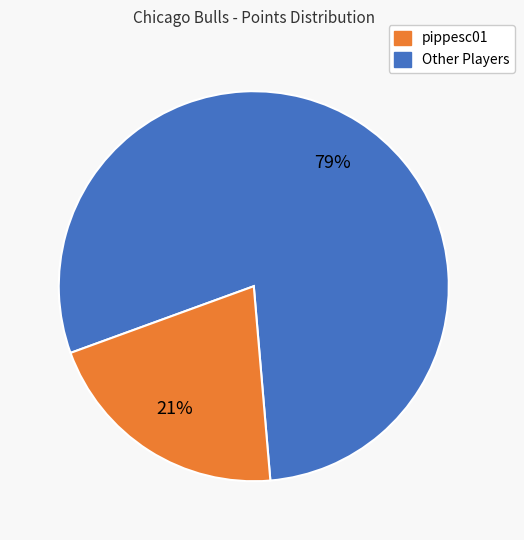

Does any single category account for the majority?

Yes